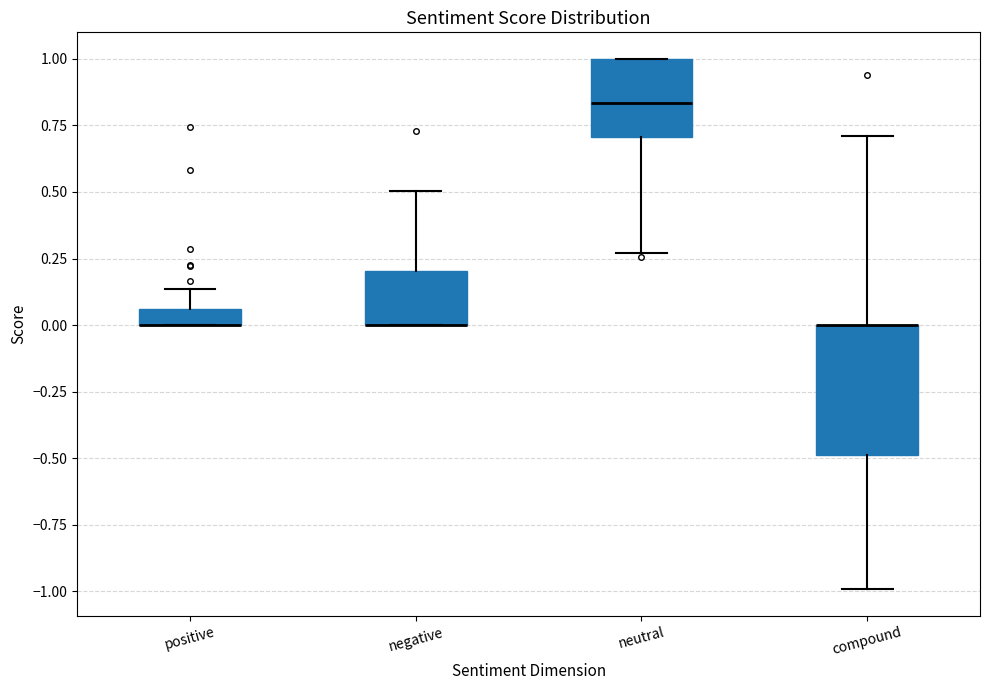

Which box is the tallest, from its lower edge to its upper edge?

compound